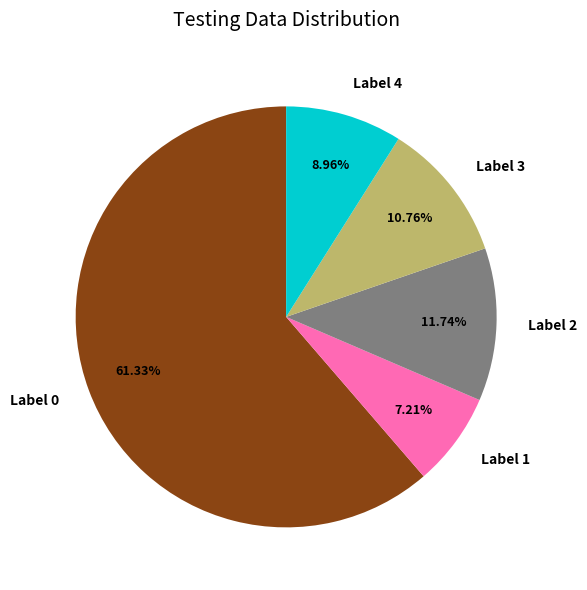

Is there a majority slice in this chart?

Yes